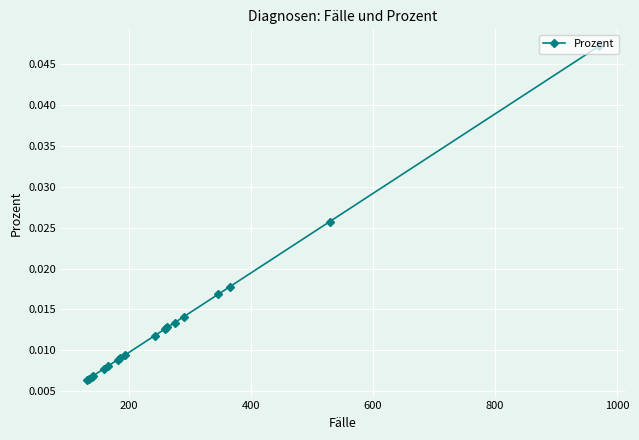

How many values are between 0 and 1?

19